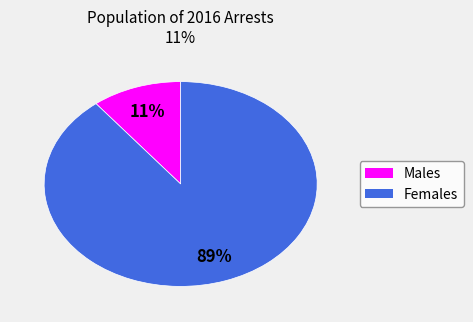

Is it true that Females is 89% of the pie?

True